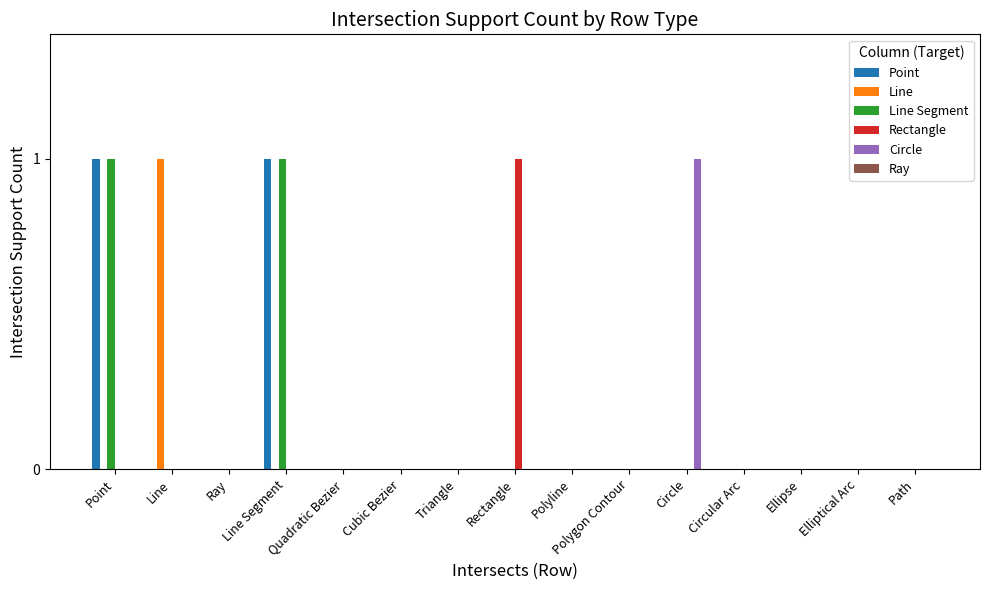

How many data points does each series have?

15